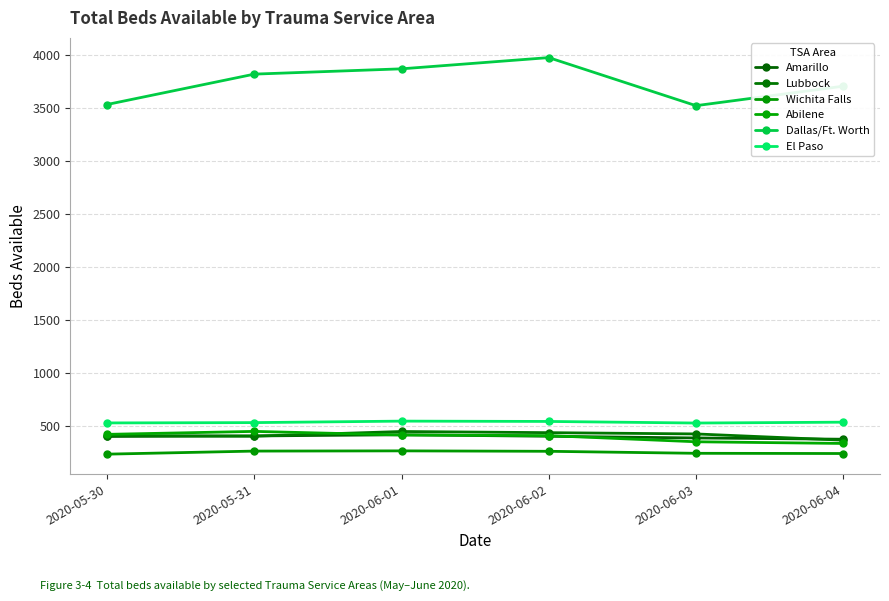

True or false: Abilene has a value of 349 at 2020-06-03.

True